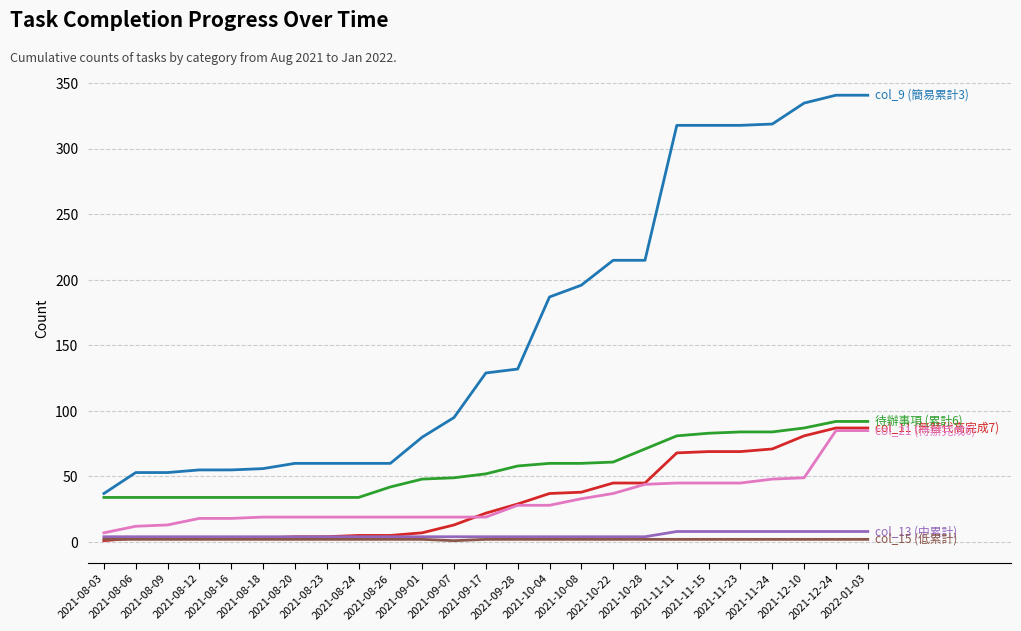

What is the maximum value shown in the chart?

341